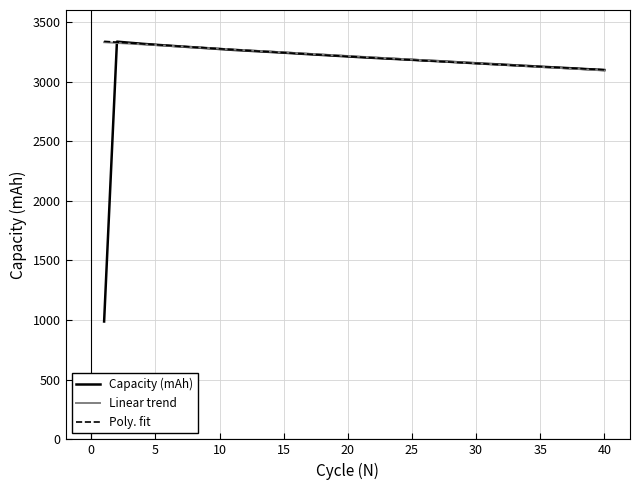

What is the lowest value of the Linear trend series?

3092.7